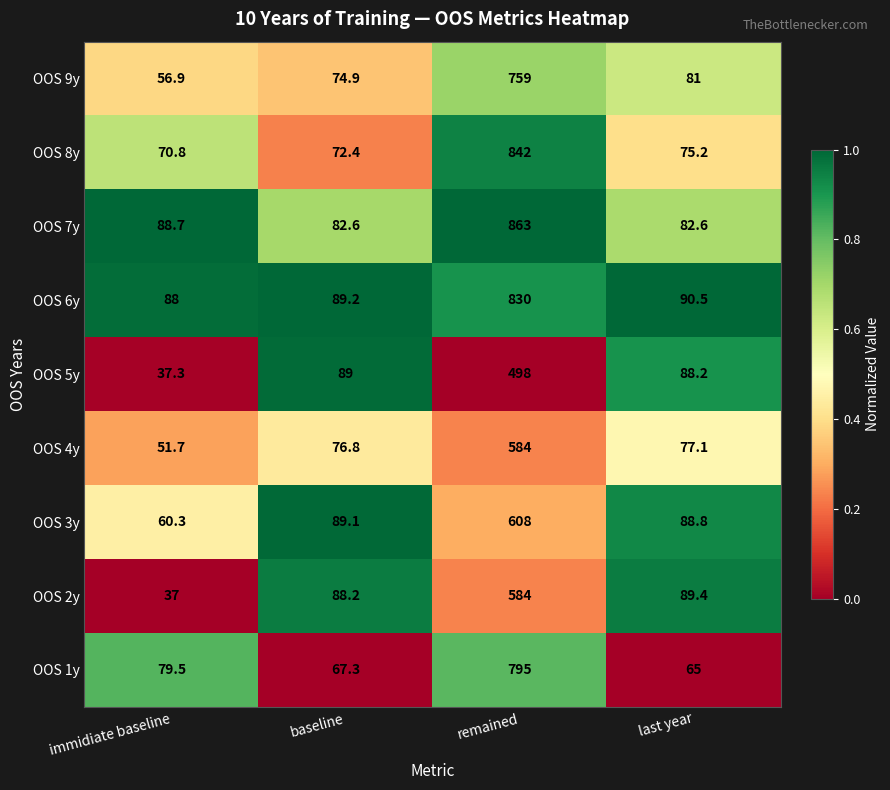

Which series has the largest range (max minus min)?

OOS 7y